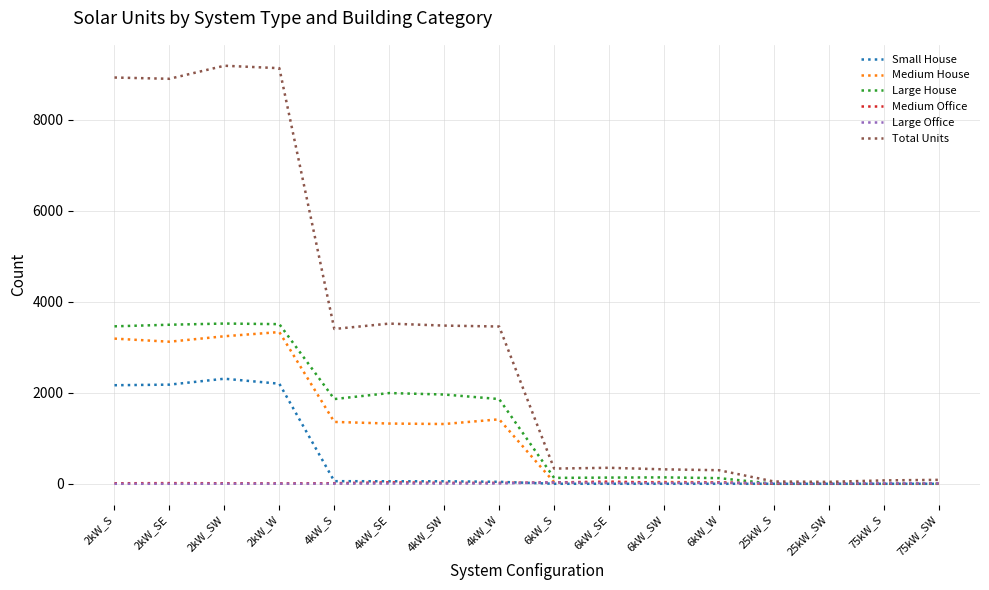

Which series has the widest spread of values?

Total Units